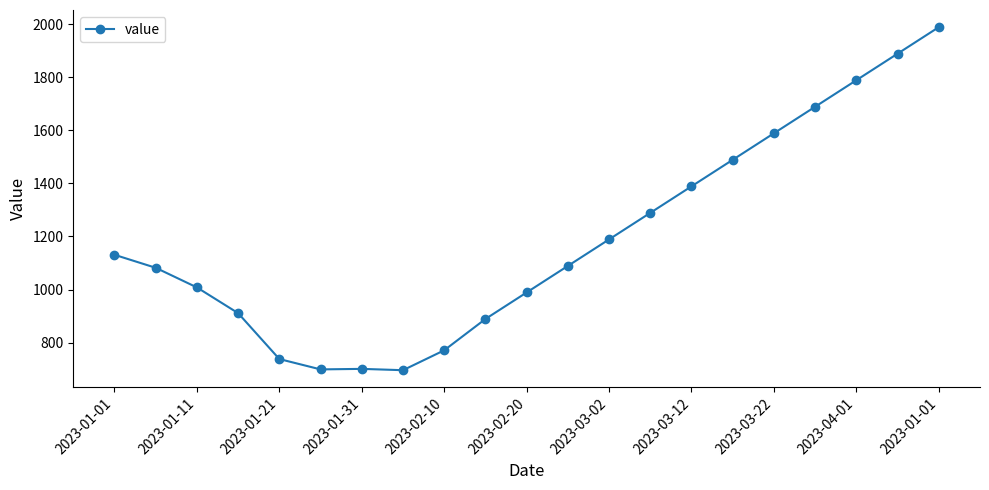

True or false: the data has more than 1 interior local peaks.

False